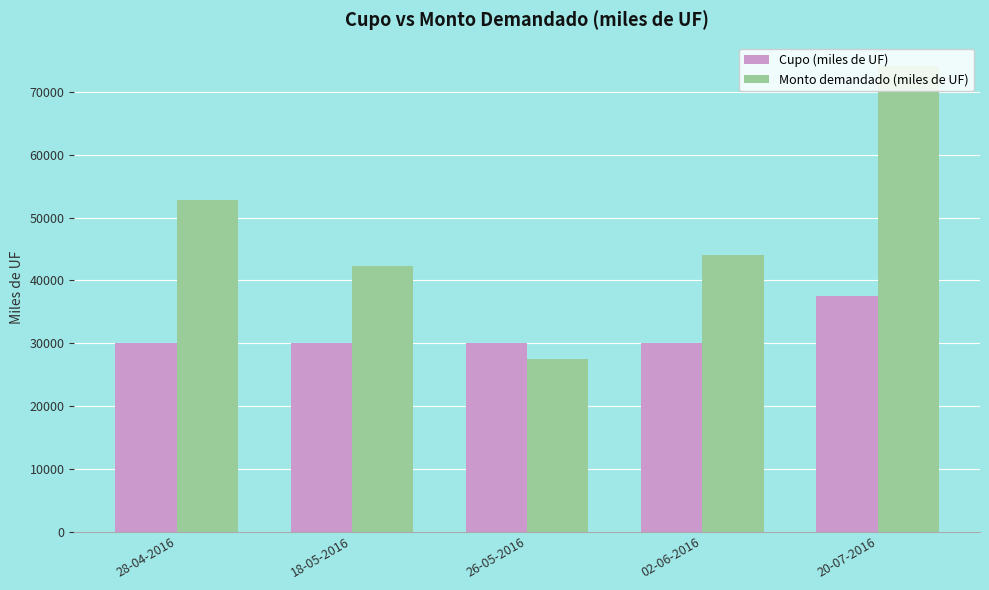

Reading left to right, list all the values displayed in this chart.

Cupo (miles de UF): 28-04-2016=30000	18-05-2016=30000	26-05-2016=30000	02-06-2016=30000	20-07-2016=37500
Monto demandado (miles de UF): 28-04-2016=52860	18-05-2016=42300	26-05-2016=27520	02-06-2016=44060	20-07-2016=74180